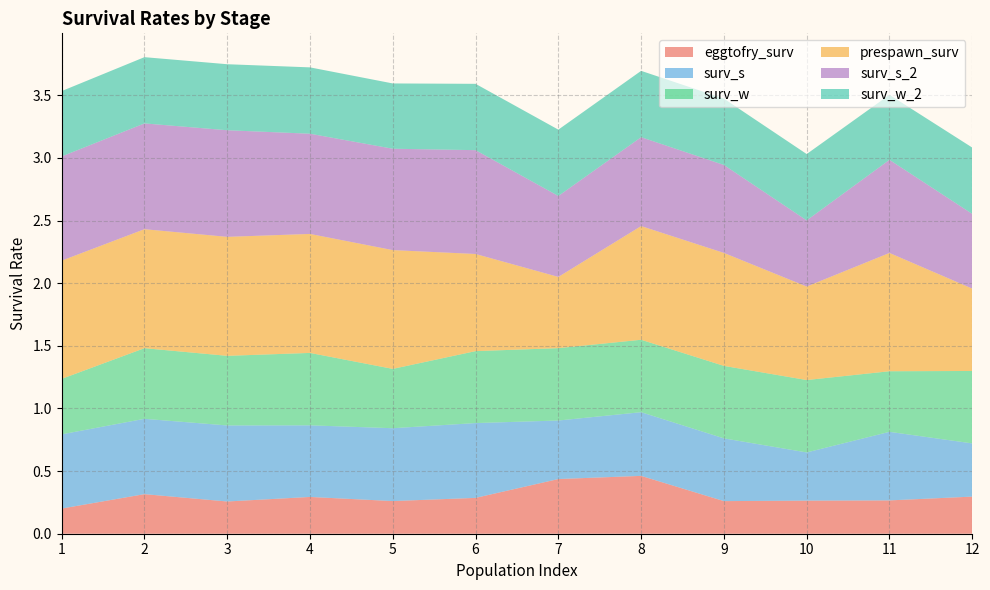

Reading right to left, what are all the values shown in this chart?

eggtofry_surv: 12=0.3	11=0.3	10=0.3	9=0.3	8=0.5	7=0.4	6=0.3	5=0.3	4=0.3	3=0.3	2=0.3	1=0.2
surv_s: 12=0.4	11=0.5	10=0.4	9=0.5	8=0.5	7=0.5	6=0.6	5=0.6	4=0.6	3=0.6	2=0.6	1=0.6
surv_w: 12=0.6	11=0.5	10=0.6	9=0.6	8=0.6	7=0.6	6=0.6	5=0.5	4=0.6	3=0.6	2=0.6	1=0.4
prespawn_surv: 12=0.7	11=0.9	10=0.7	9=0.9	8=0.9	7=0.6	6=0.8	5=0.9	4=0.9	3=0.9	2=0.9	1=0.9
surv_s_2: 12=0.6	11=0.7	10=0.5	9=0.7	8=0.7	7=0.6	6=0.8	5=0.8	4=0.8	3=0.9	2=0.8	1=0.8
surv_w_2: 12=0.5	11=0.5	10=0.5	9=0.5	8=0.5	7=0.5	6=0.5	5=0.5	4=0.5	3=0.5	2=0.5	1=0.5